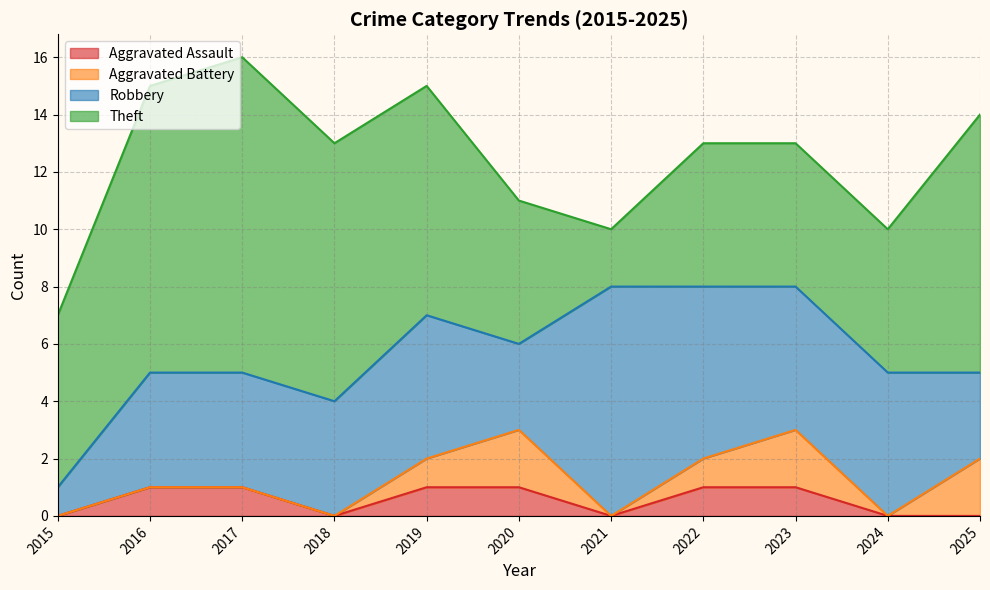

True or false: Robbery has more than 0 points higher than both neighbors.

True